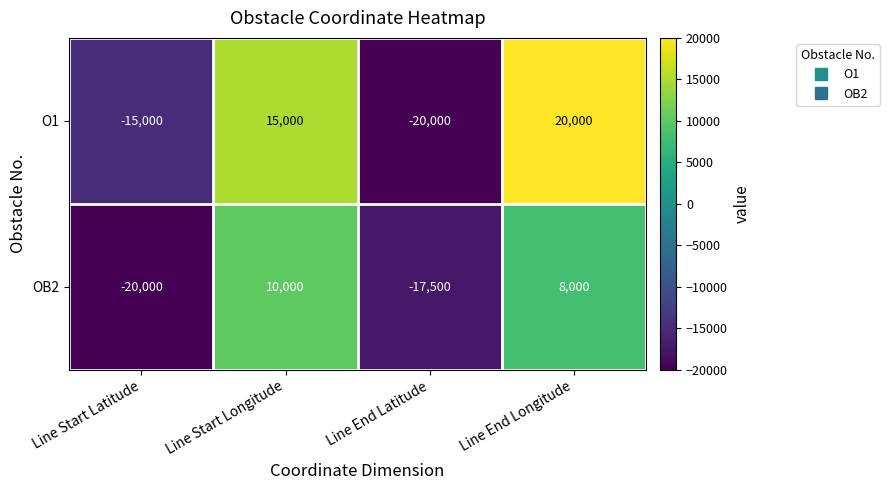

Rank the series by their maximum value, from highest to lowest.

O1, OB2